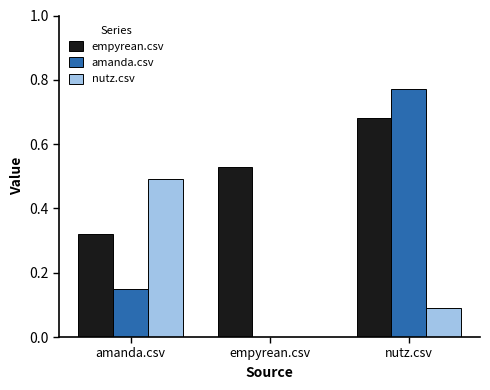

What is the sum of all empyrean.csv values?

1.5